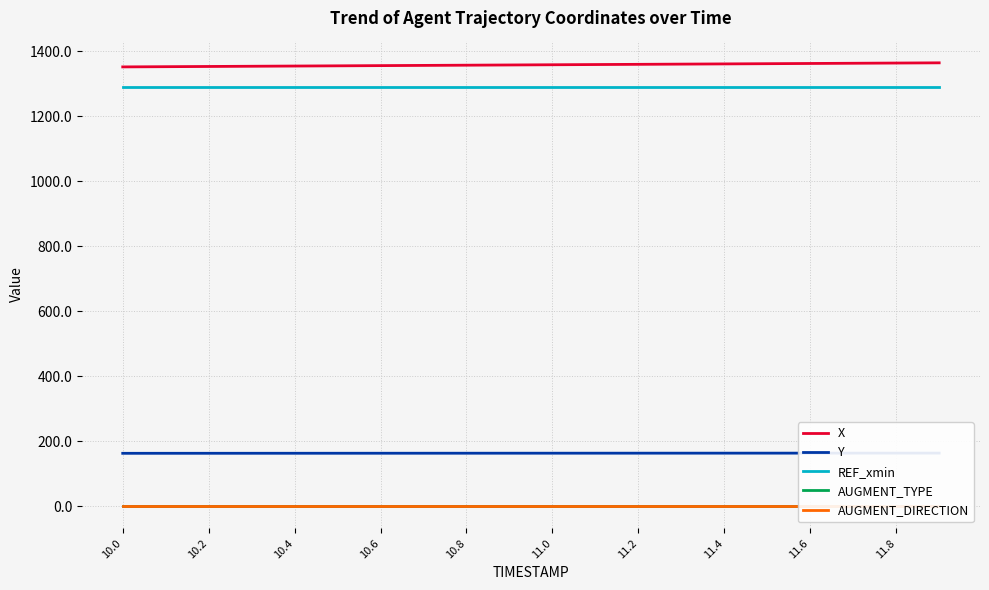

True or false: AUGMENT_TYPE has more than 0 interior local peaks.

False